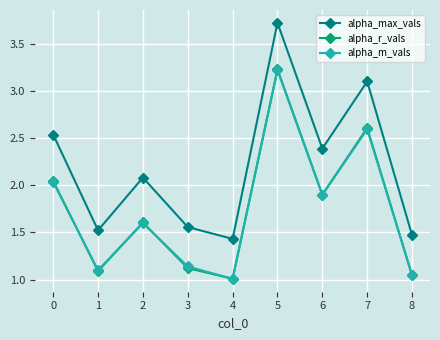

What is the maximum value for alpha_max_vals?

3.7